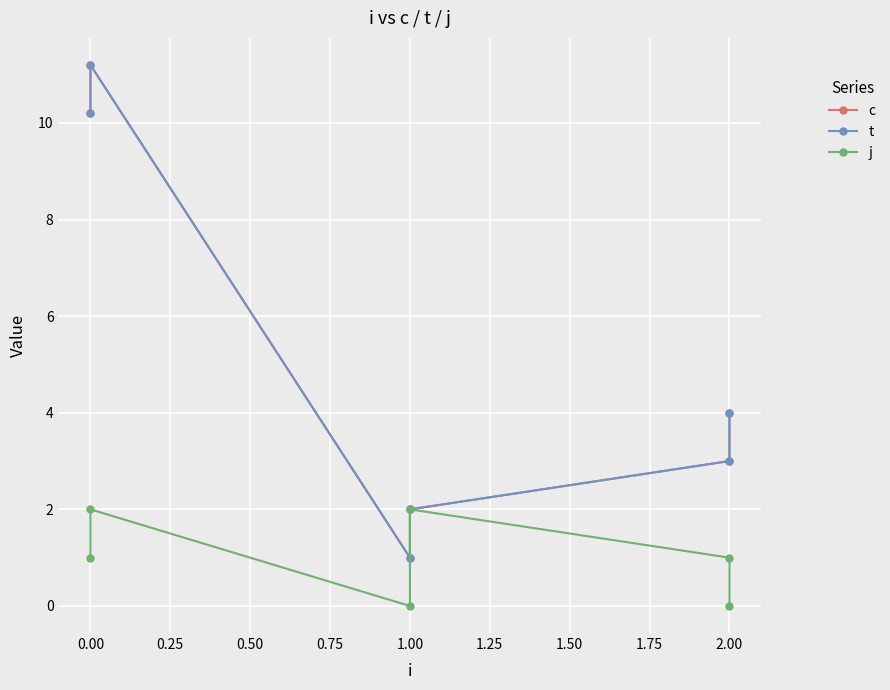

Rank the series at 0.00 from highest to lowest value.

c, t, j